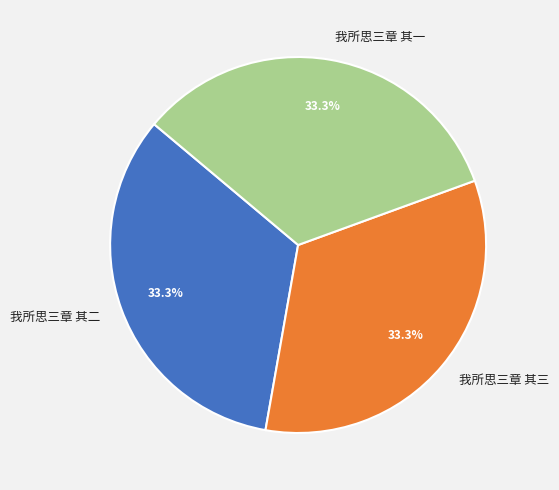

Do 我所思三章 其三 and 我所思三章 其二 together represent more than half of the pie?

Yes